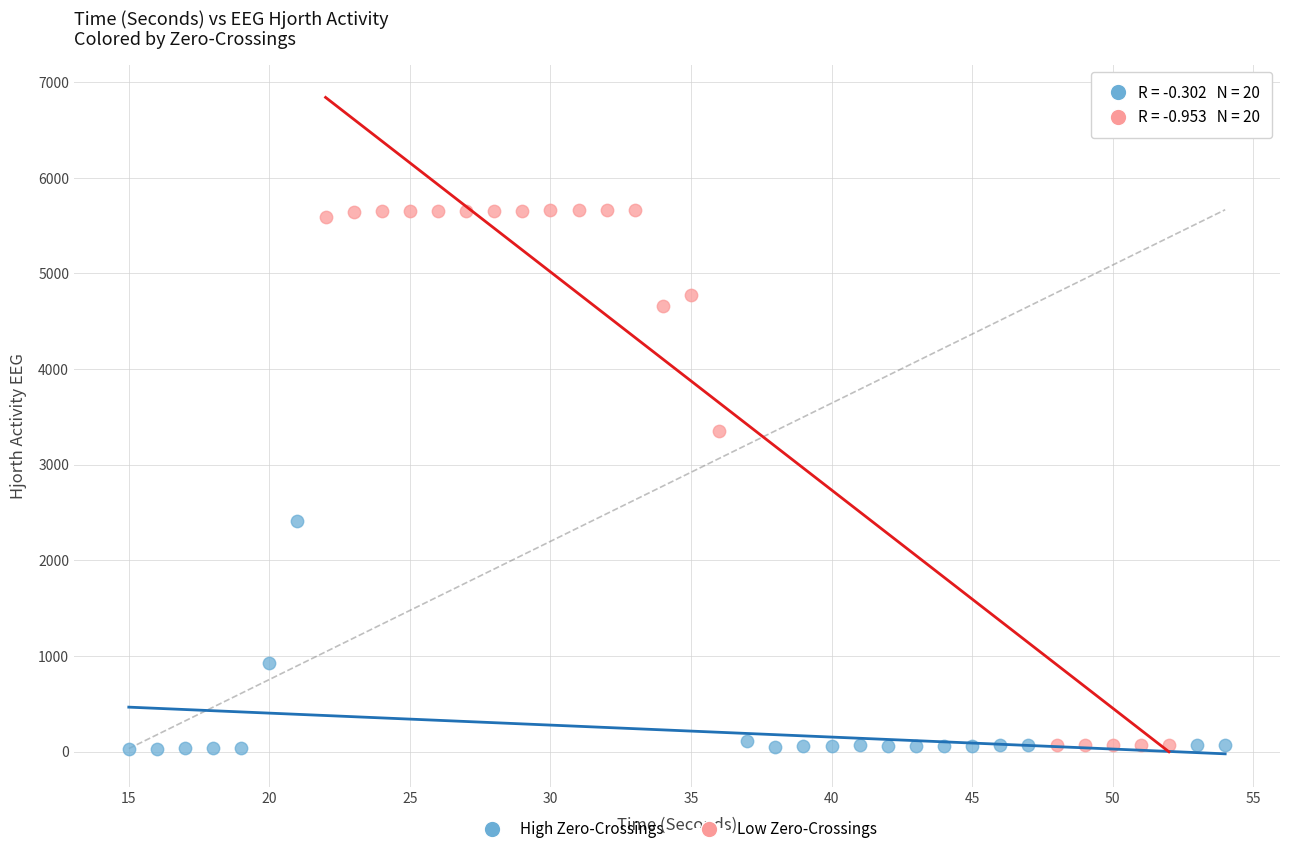

Which series has the largest Y range (max minus min)?

Low Zero-Crossings